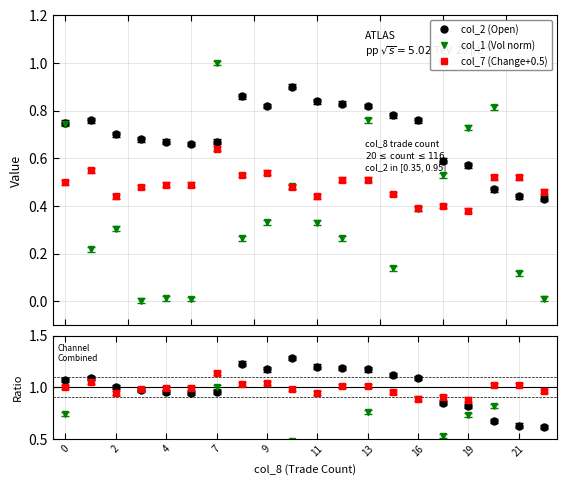

Reading left to right, extract all data points from this chart.

col_2 (Open): 0=0.8	1=0.8	2=0.7	3=0.7	4=0.7	6=0.7	7=0.7	8=0.9	9=0.8	10=0.9	11=0.8	12=0.8	13=0.8	15=0.8	16=0.8	18=0.6	19=0.6	20=0.5	21=0.4	22=0.4
col_1 (Volume): 0=0.7	1=0.2	2=0.3	3=0.0	4=0.0	6=0.0	7=1.0	8=0.3	9=0.3	10=0.5	11=0.3	12=0.3	13=0.8	15=0.1	16=0.4	18=0.5	19=0.7	20=0.8	21=0.1	22=0.0
col_7 (Change): 0=0.5	1=0.6	2=0.4	3=0.5	4=0.5	6=0.5	7=0.6	8=0.5	9=0.5	10=0.5	11=0.4	12=0.5	13=0.5	15=0.5	16=0.4	18=0.4	19=0.4	20=0.5	21=0.5	22=0.5